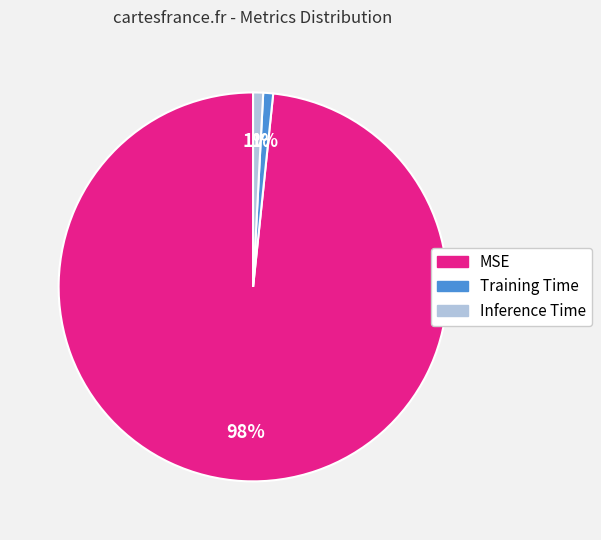

To the nearest percent, what percentage of the pie is MSE?

98%